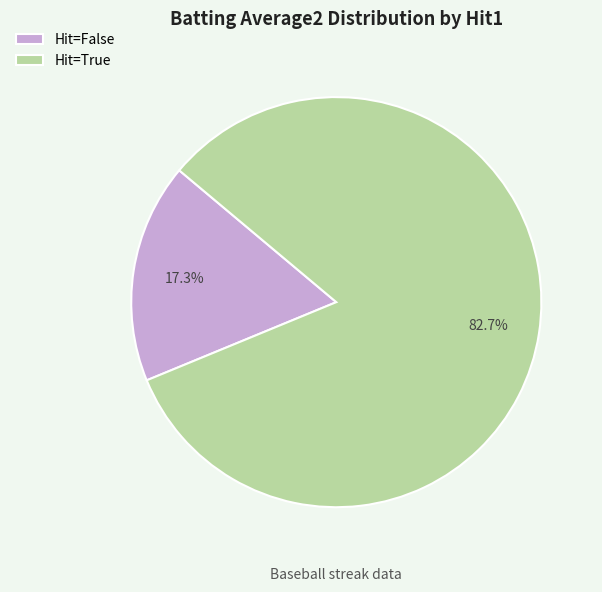

What percentage do Hit=True and Hit=False together represent?

100.0%